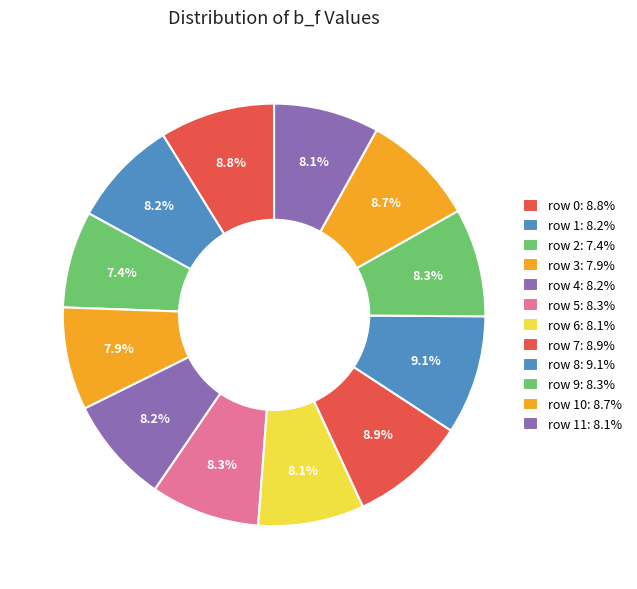

Which category has the smallest portion of the pie?

2